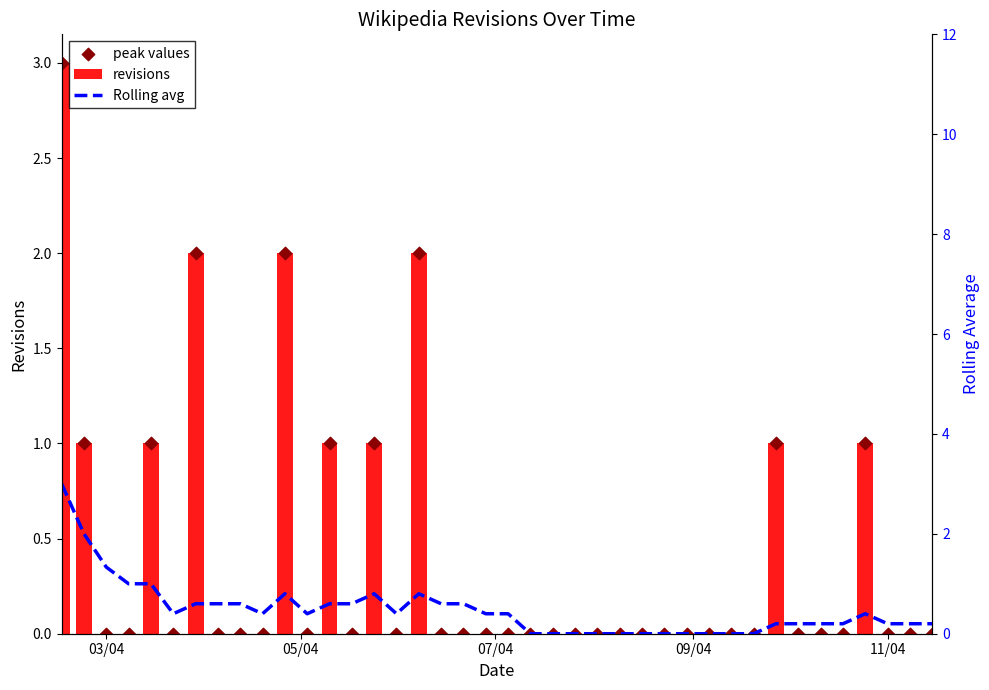

Which series reaches the maximum Y coordinate?

revisions